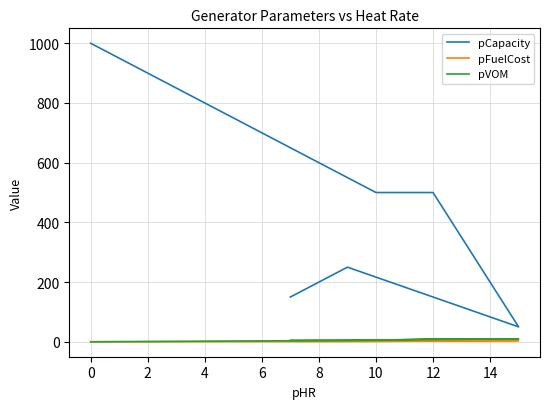

What is the value of the pVOM point at the 4th from the left?

10